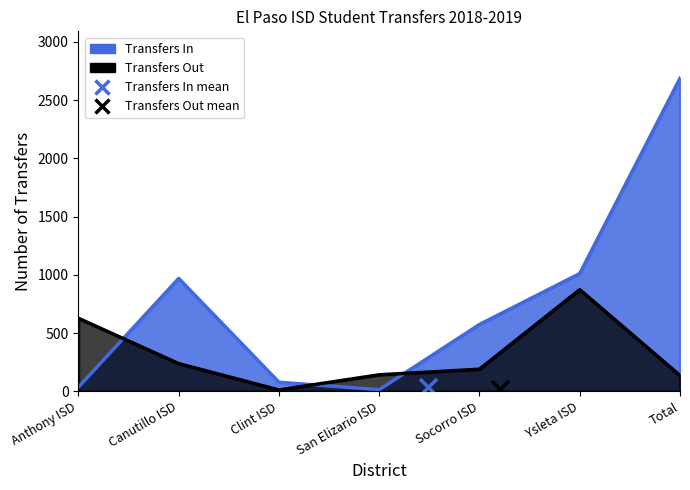

Which series has the largest total across all categories?

Transfers In